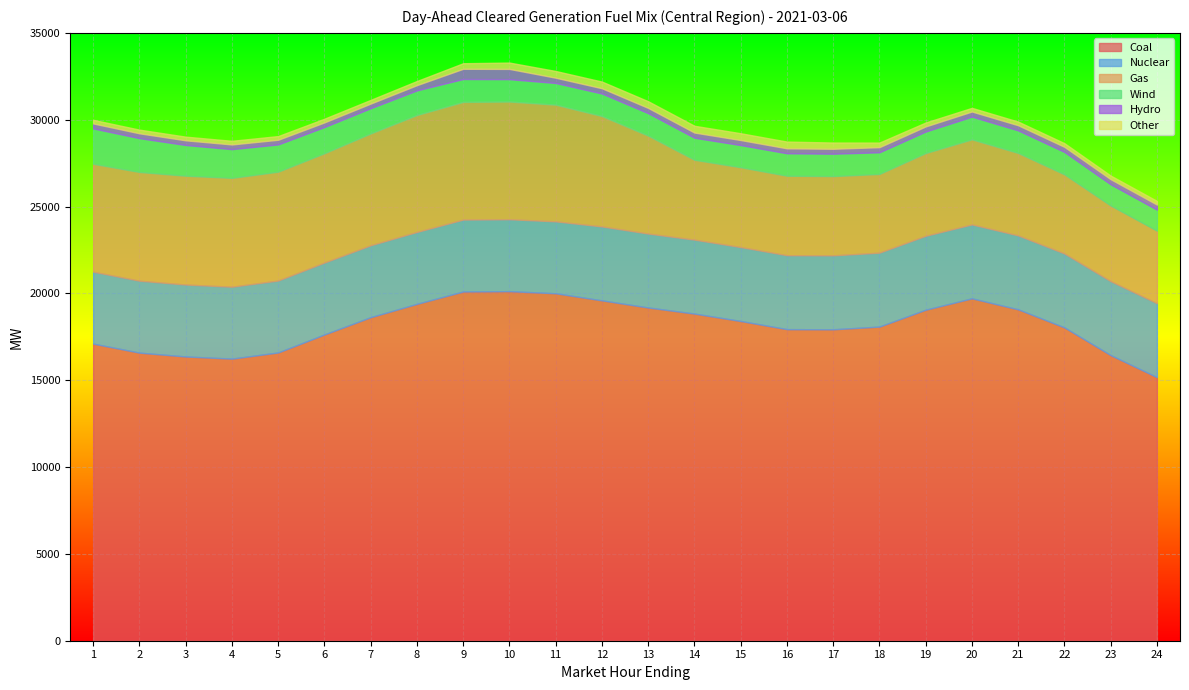

What is the minimum value for Gas?

4178.6